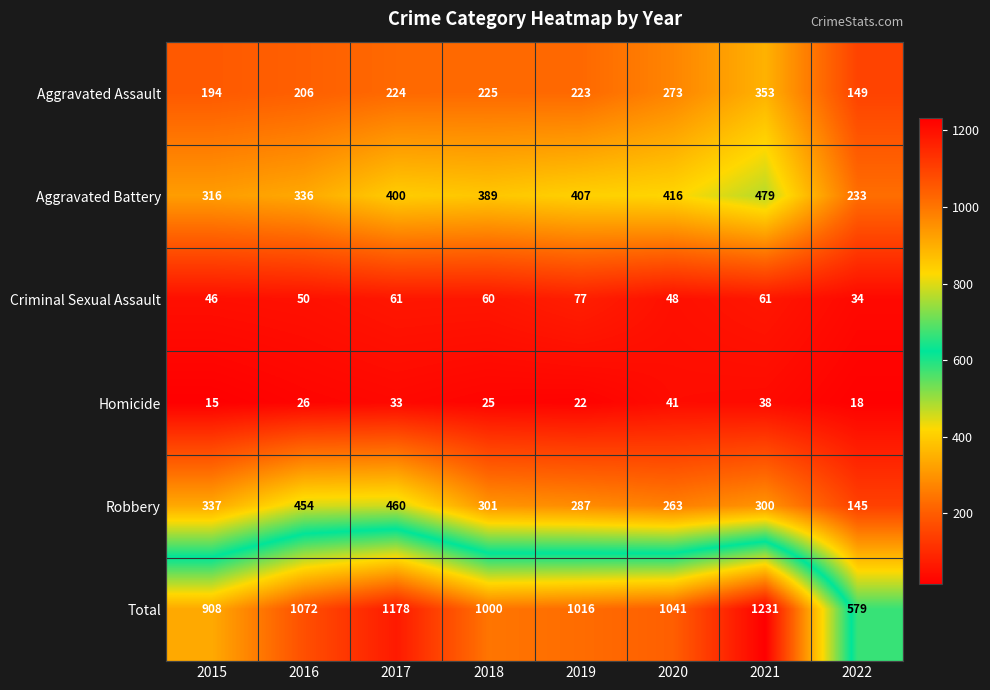

What is the difference between the Aggravated Battery values at 2015 and 2022?

83